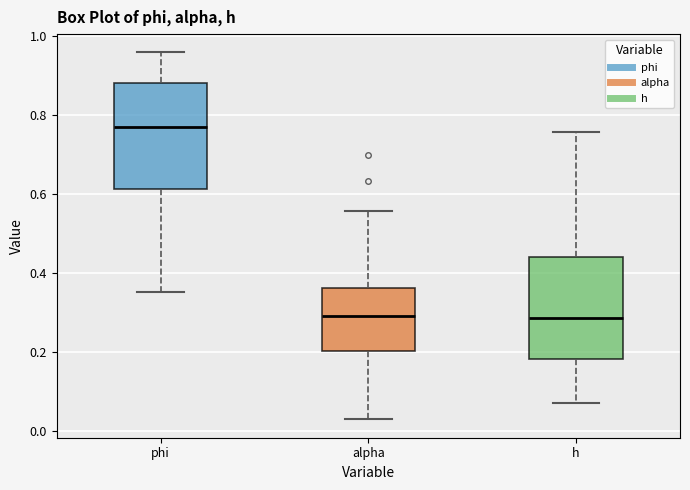

Reading left to right, read every box against the y-axis: the position of its median line, the range the box covers, and the ends of its whiskers. The values are not printed on the chart, so give them approximately, as read against the axis.

phi: median 0.76, box 0.62 to 0.88, whiskers 0.36 to 0.96
alpha: median 0.30, box 0.20 to 0.36, whiskers 0.02 to 0.56
h: median 0.28, box 0.18 to 0.44, whiskers 0.06 to 0.76